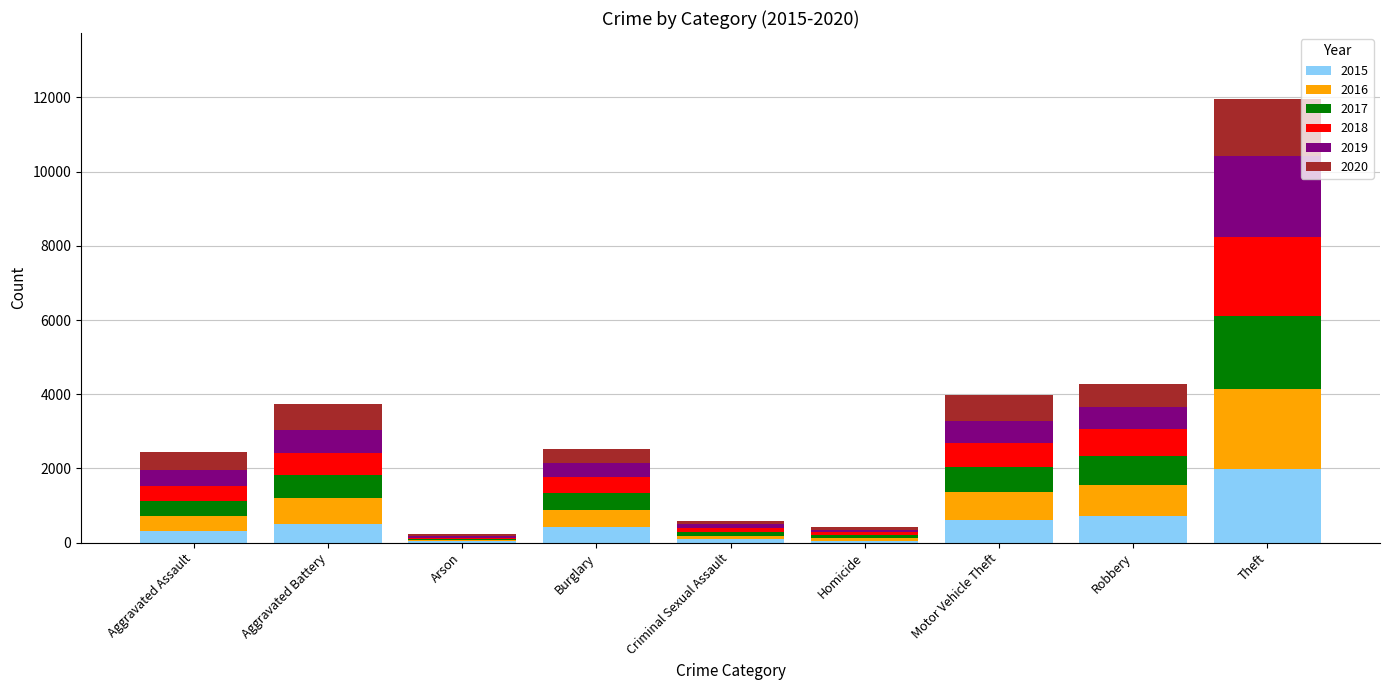

At which category is the sum across all series the highest?

Theft